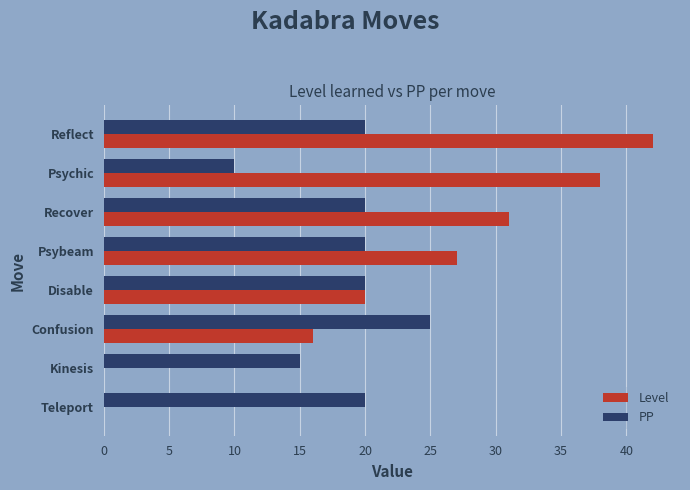

Between Confusion and Reflect, which series saw the biggest shift?

Level